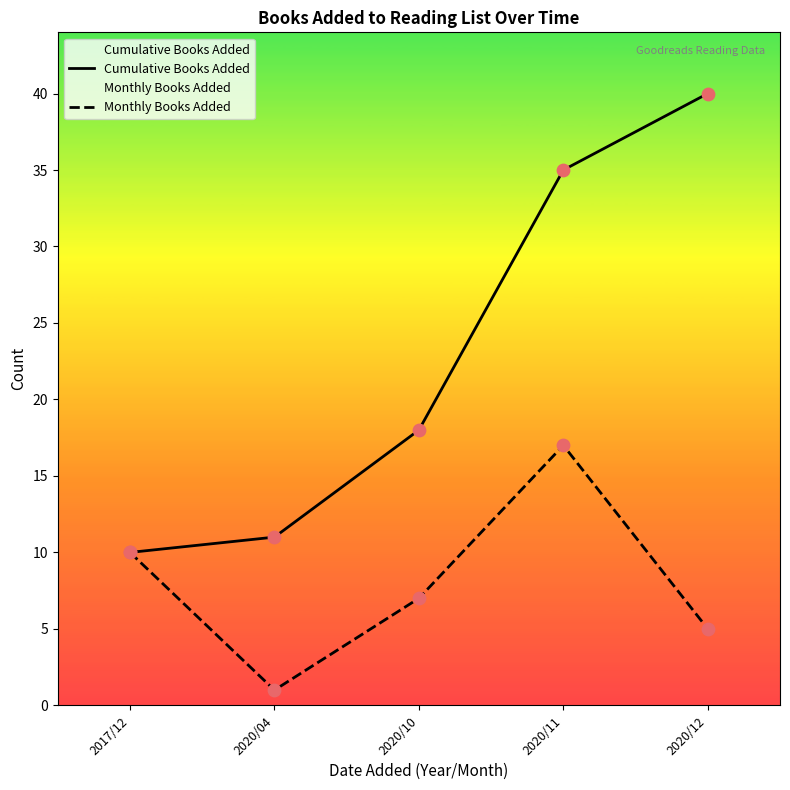

Is the value of Cumulative Books Added at 2020/11 greater than the value of Monthly Books Added at 2020/12?

Yes